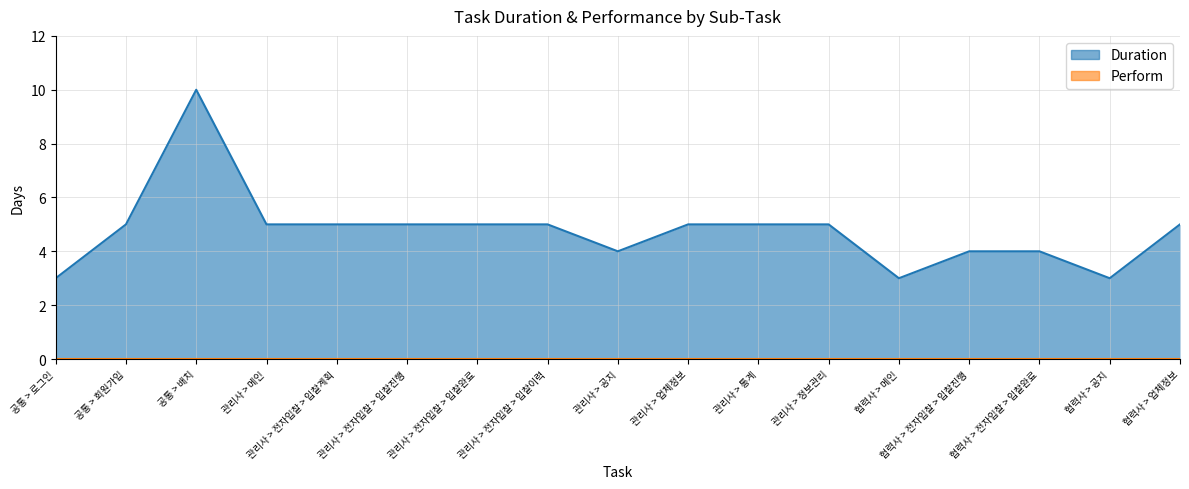

How many interior local peaks (higher than both neighbors) does the data have?

1